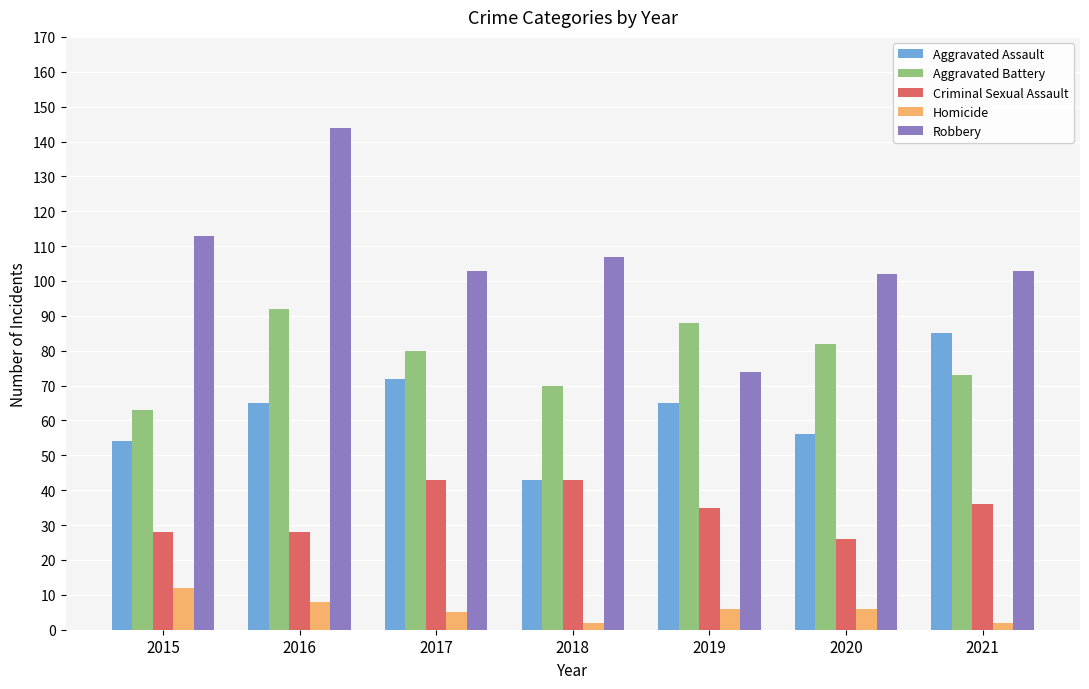

Reading right to left, extract all data points from this chart.

Aggravated Assault: 85	56	65	43	72	65	54
Aggravated Battery: 73	82	88	70	80	92	63
Criminal Sexual Assault: 36	26	35	43	43	28	28
Homicide: 2	6	6	2	5	8	12
Robbery: 103	102	74	107	103	144	113